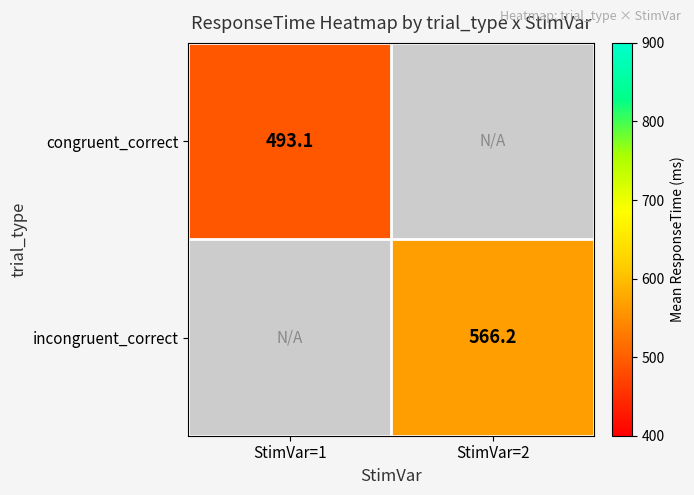

Rank the series by their average value, from lowest to highest.

congruent_correct, incongruent_correct